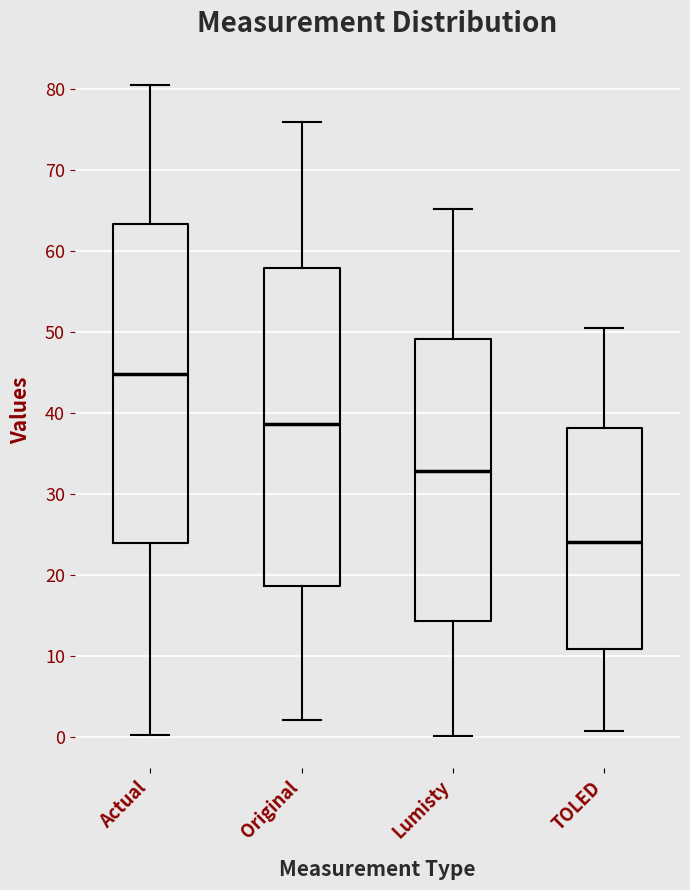

Where is the lower edge of the box for TOLED on the y-axis? The values are not printed on the chart, so give them approximately, as read against the axis.

11